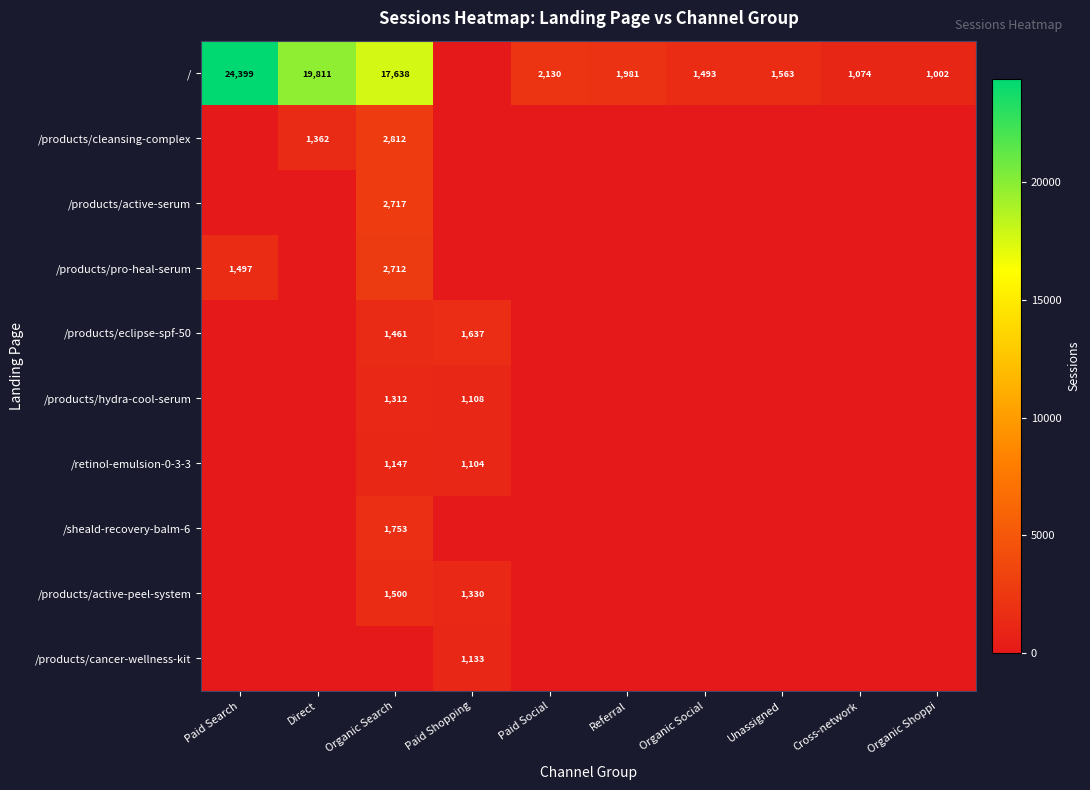

Is it true that / equals 19811 at Direct?

True